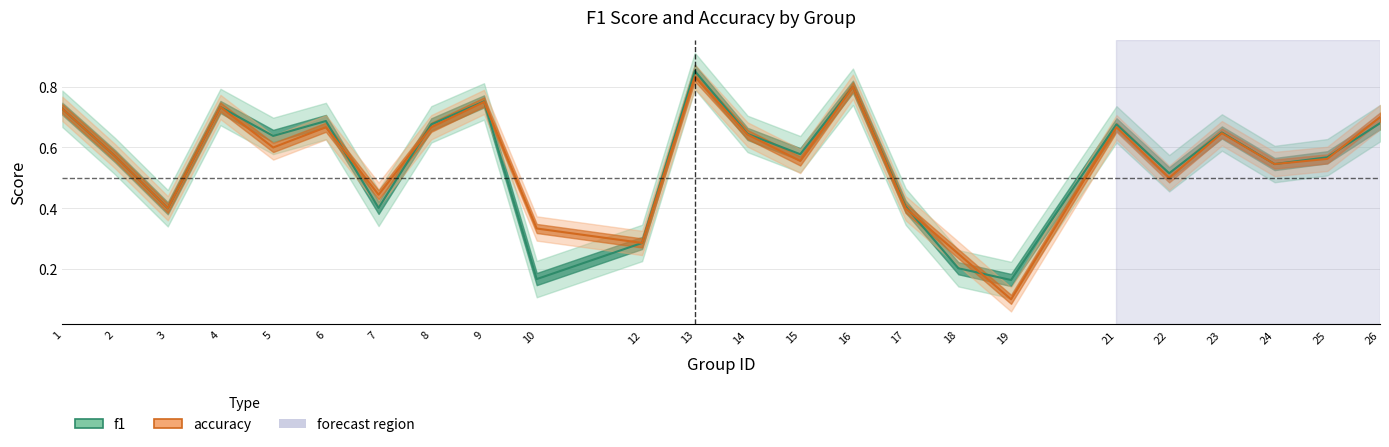

Is the value of f1 at 6 greater than the value of accuracy at 18?

Yes